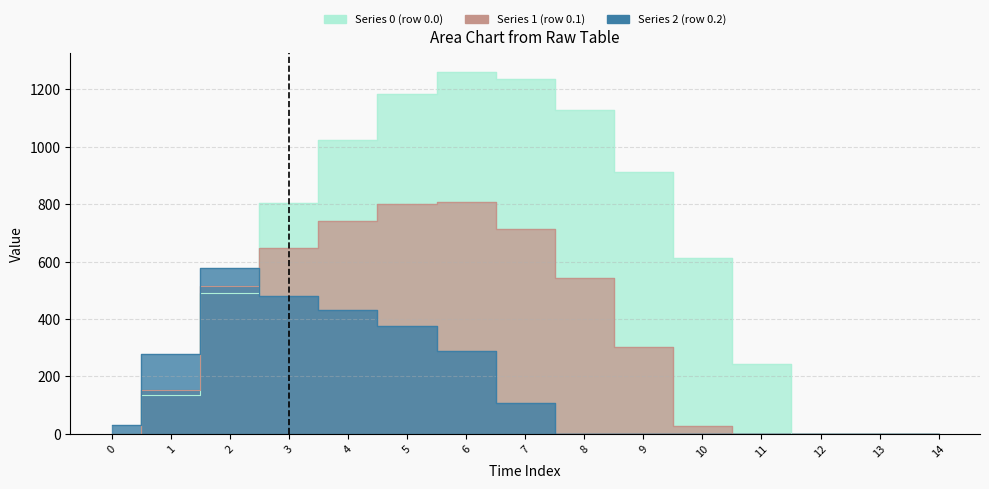

How many times do Series 1 (row 0.1) and Series 2 (row 0.2) cross each other?

1